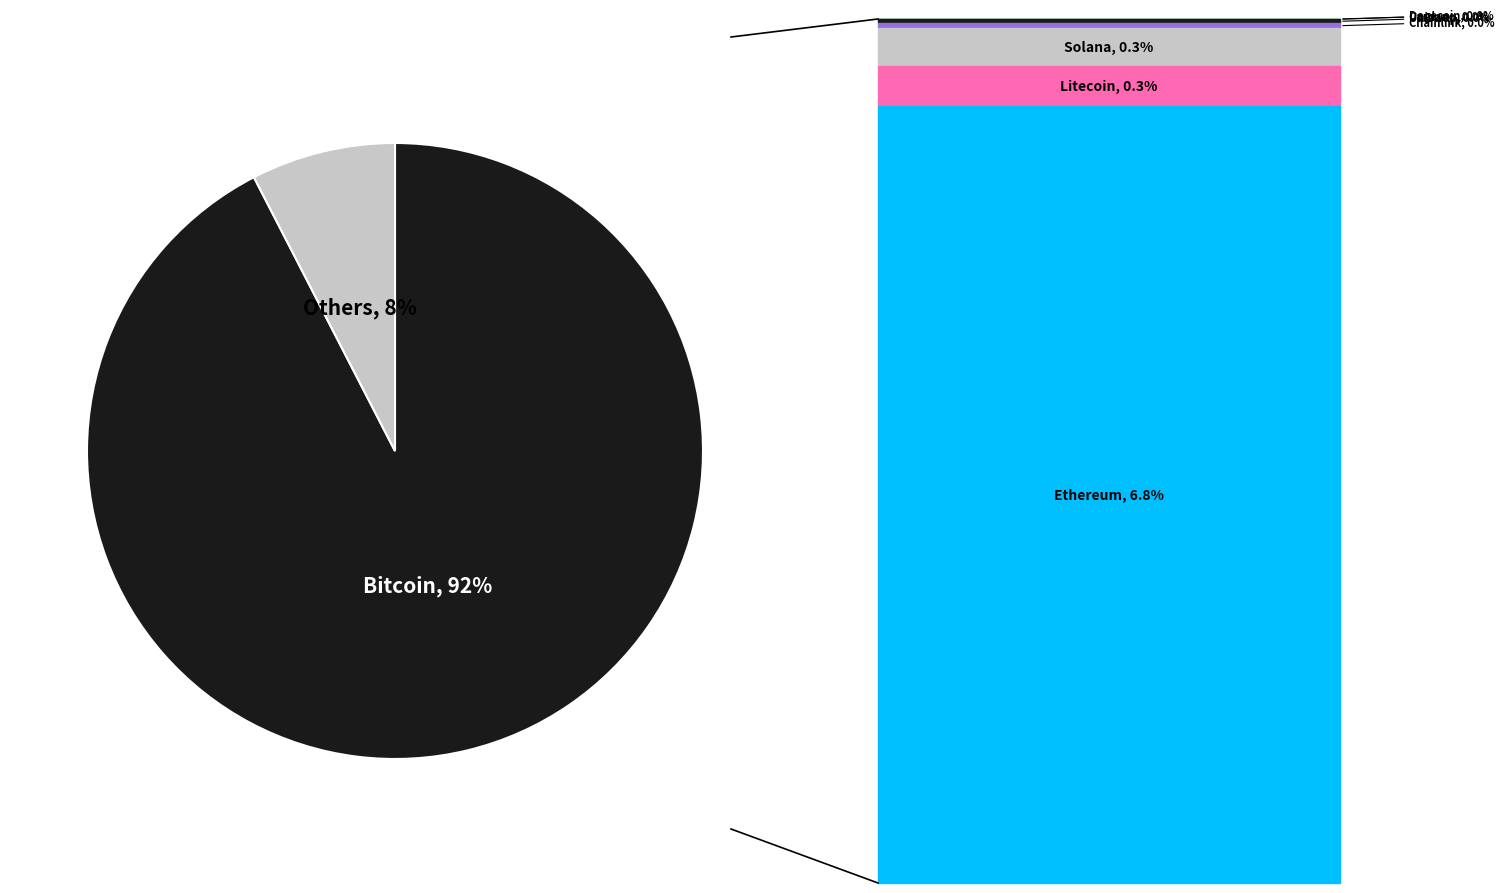

How many segments does this pie chart have?

2